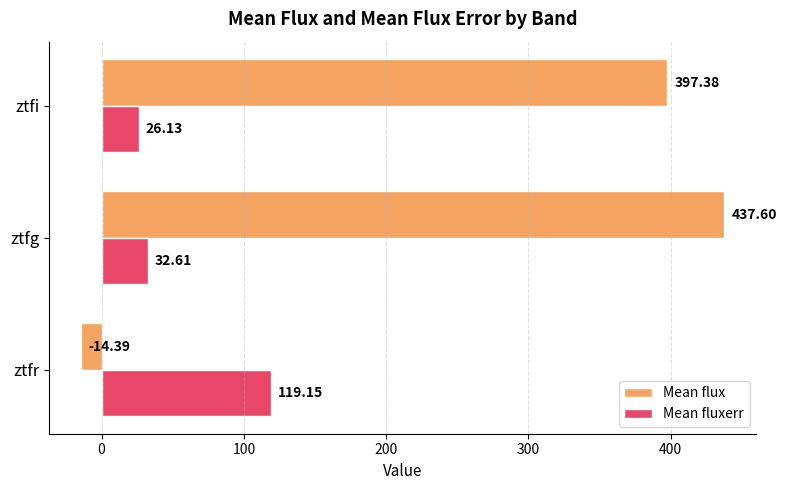

At which category is the sum across all series the highest?

ztfg